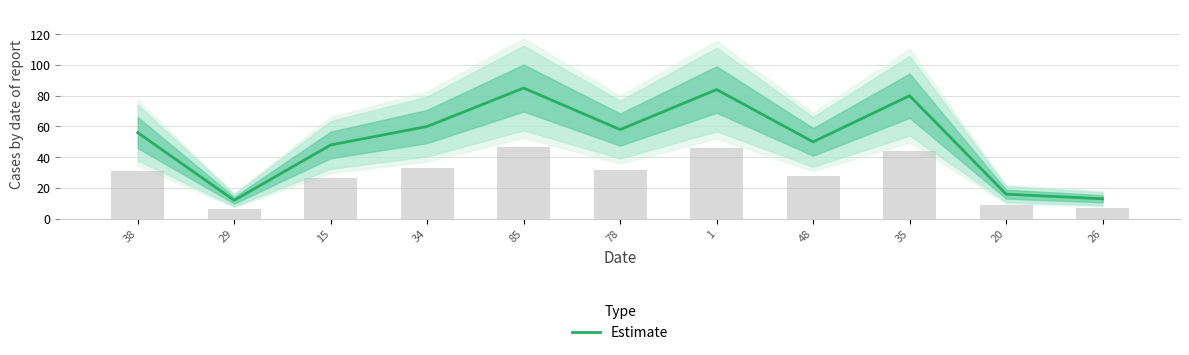

What position from the left is 34?

4